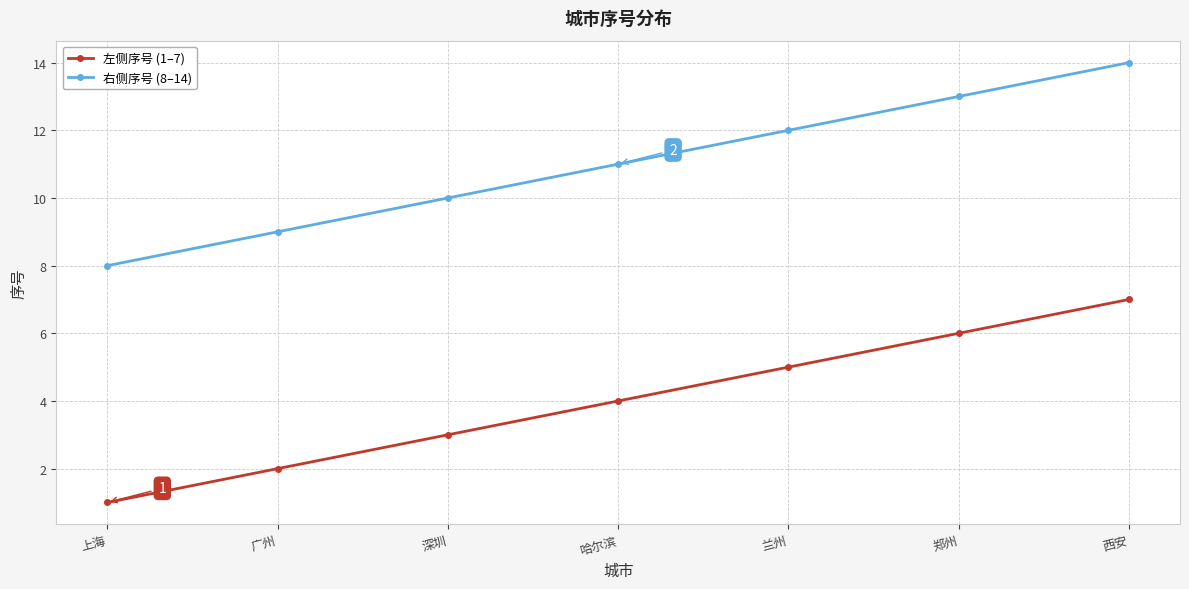

True or false: 左侧序号 (1–7) has more than 0 interior local peaks.

False